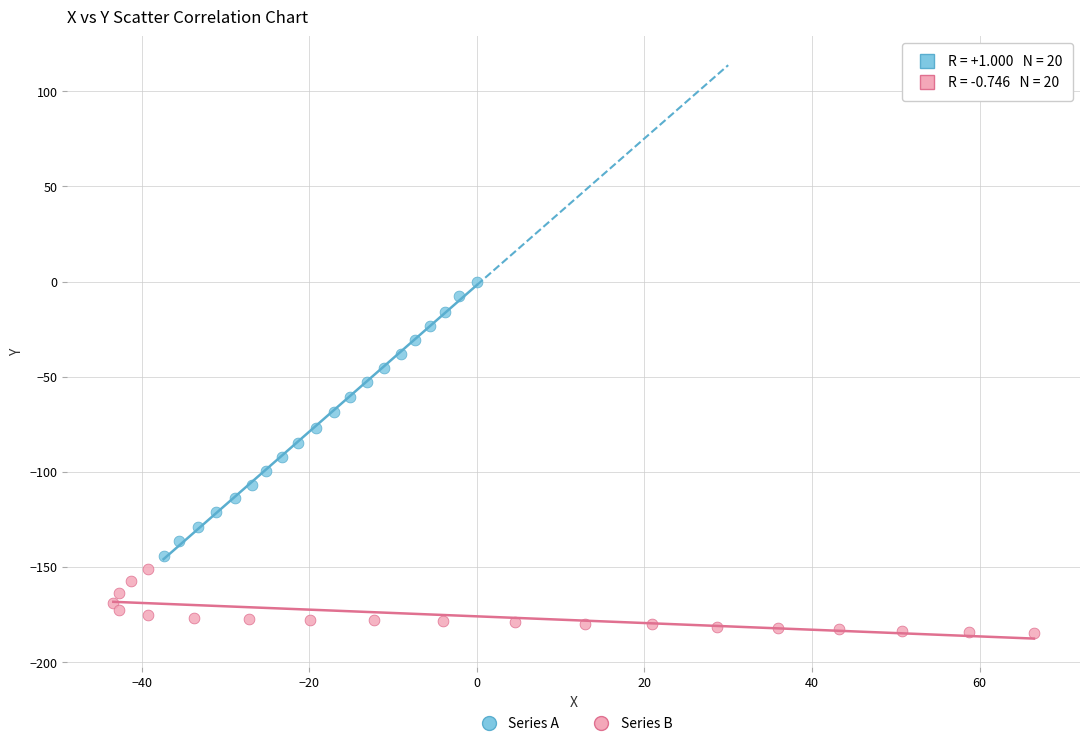

Which series has the largest Y range (max minus min)?

Series A